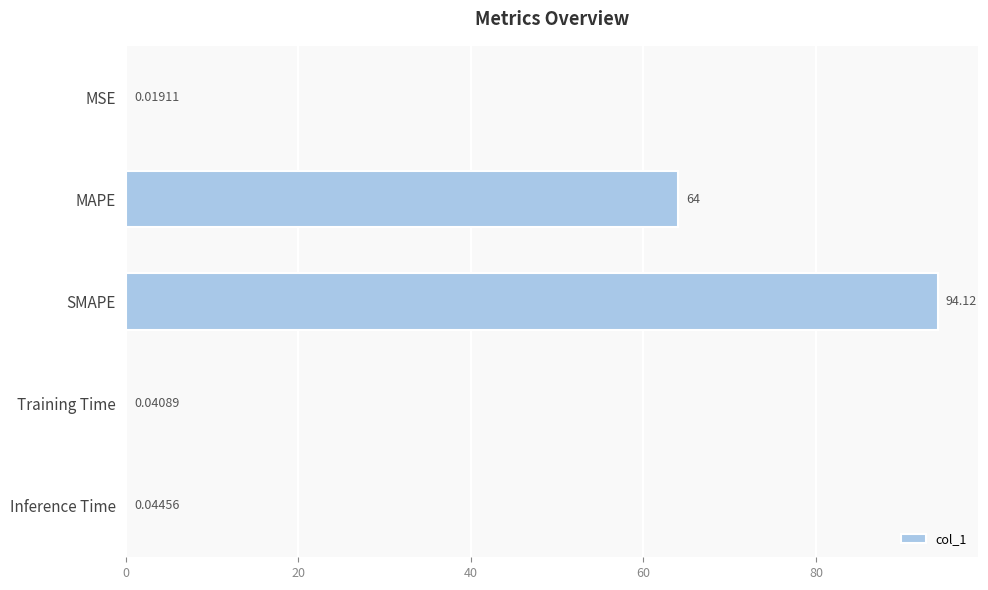

Which category has the highest value across all series?

SMAPE